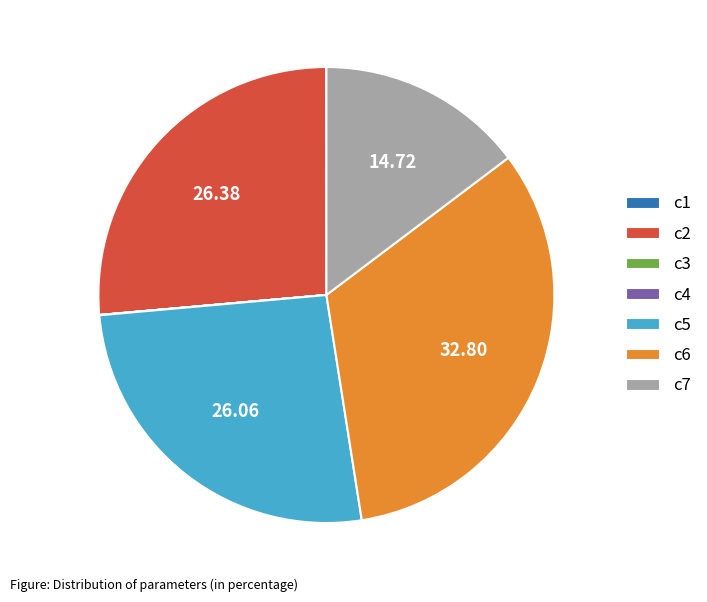

Is there a majority slice in this chart?

No